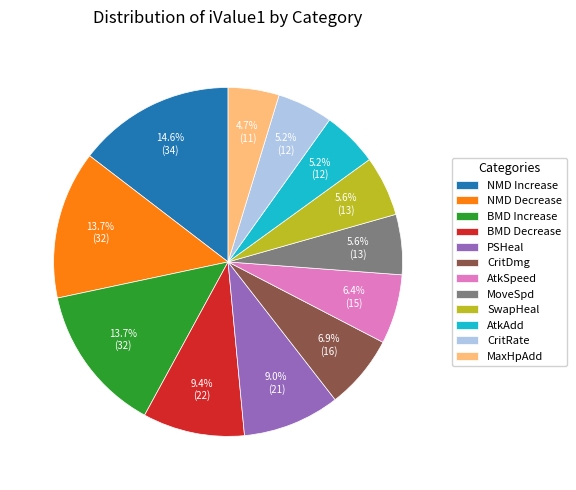

To the nearest percent, what is the difference between the largest and smallest slice percentages?

10%